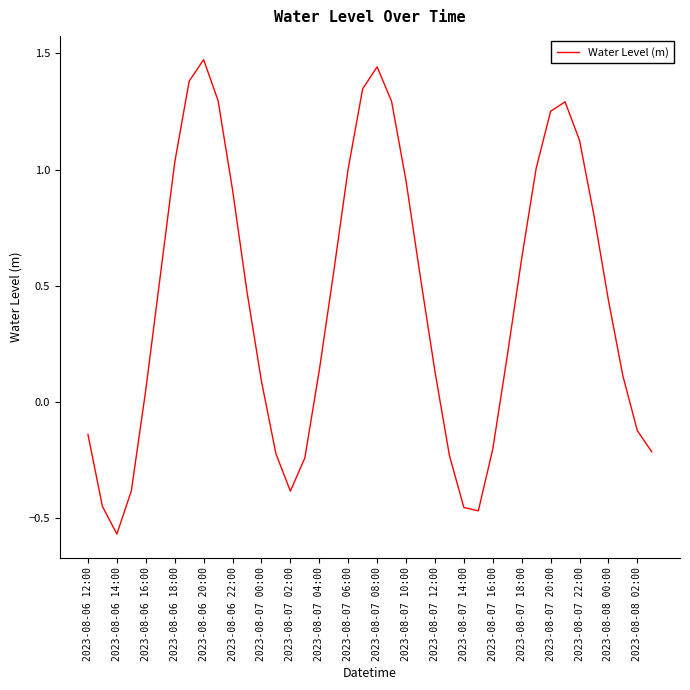

What is the difference between the maximum and minimum values?

2.0